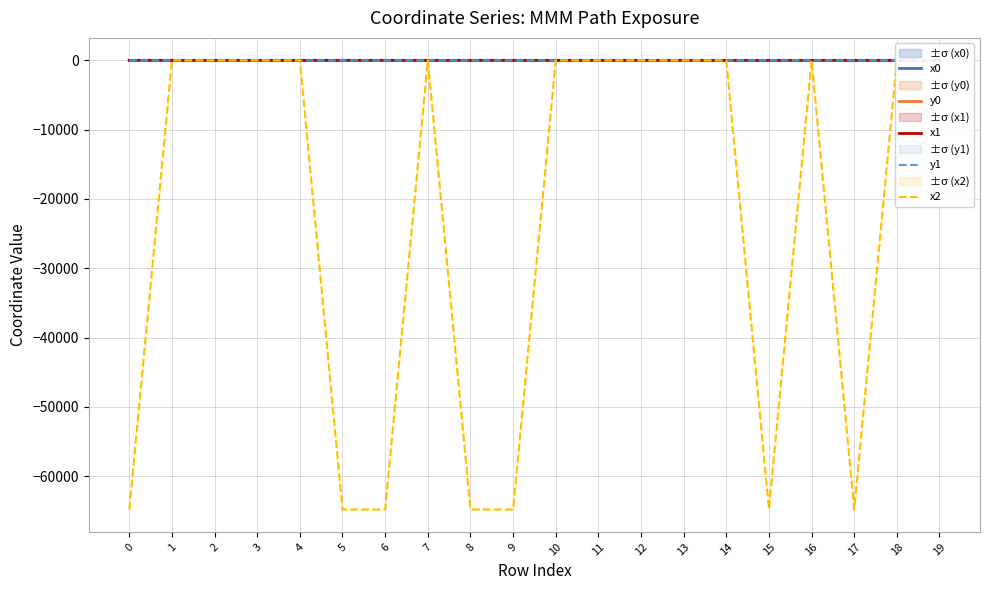

Does the chart have visible grid lines?

Yes